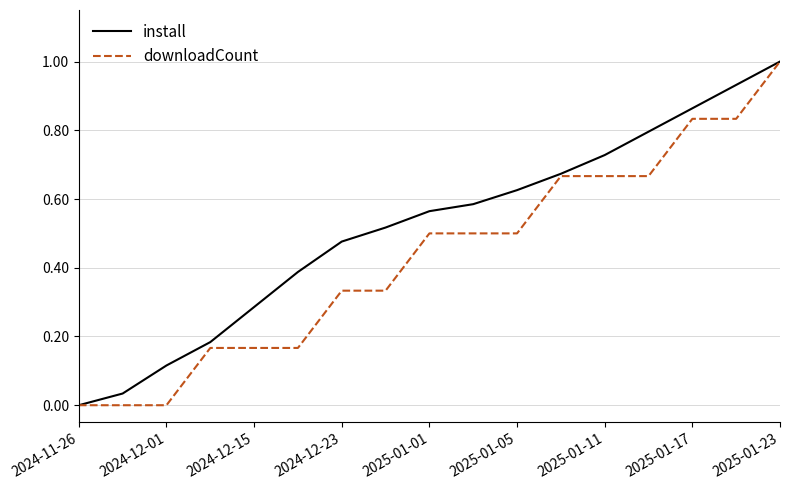

Which series has the largest total across all categories?

install